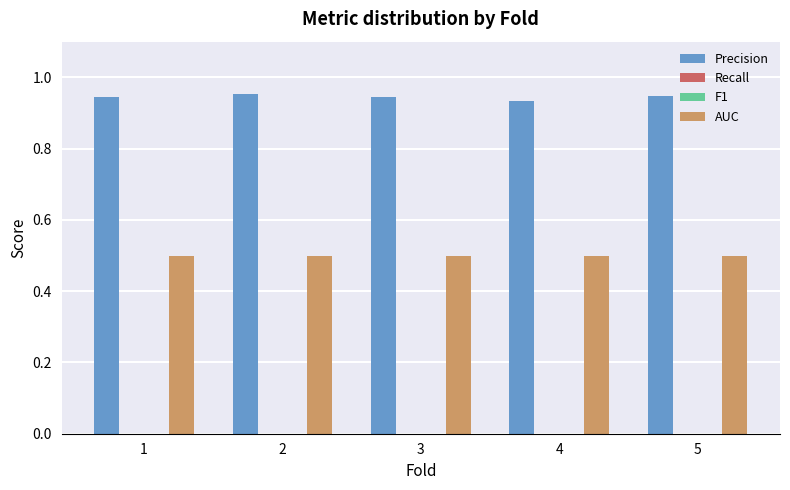

Reading left to right, transcribe all the data shown in this chart.

Precision: 1=0.9	2=1.0	3=0.9	4=0.9	5=0.9
Recall: 1=0.0	2=0.0	3=0.0	4=0.0	5=0.0
F1: 1=0.0	2=0.0	3=0.0	4=0.0	5=0.0
AUC: 1=0.5	2=0.5	3=0.5	4=0.5	5=0.5